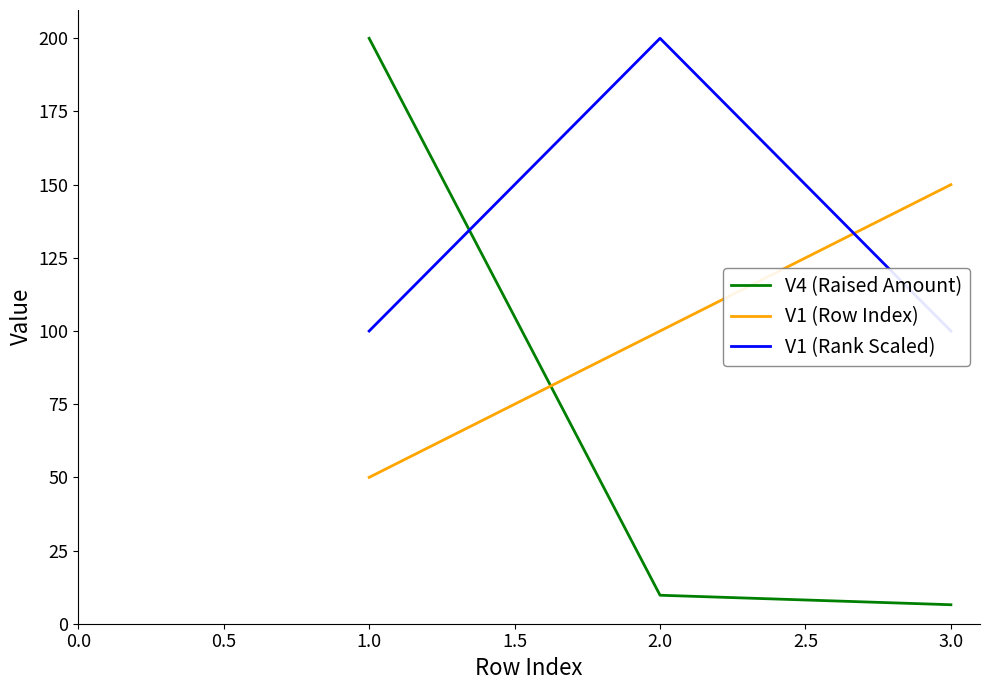

How many categories are shown in the chart?

3